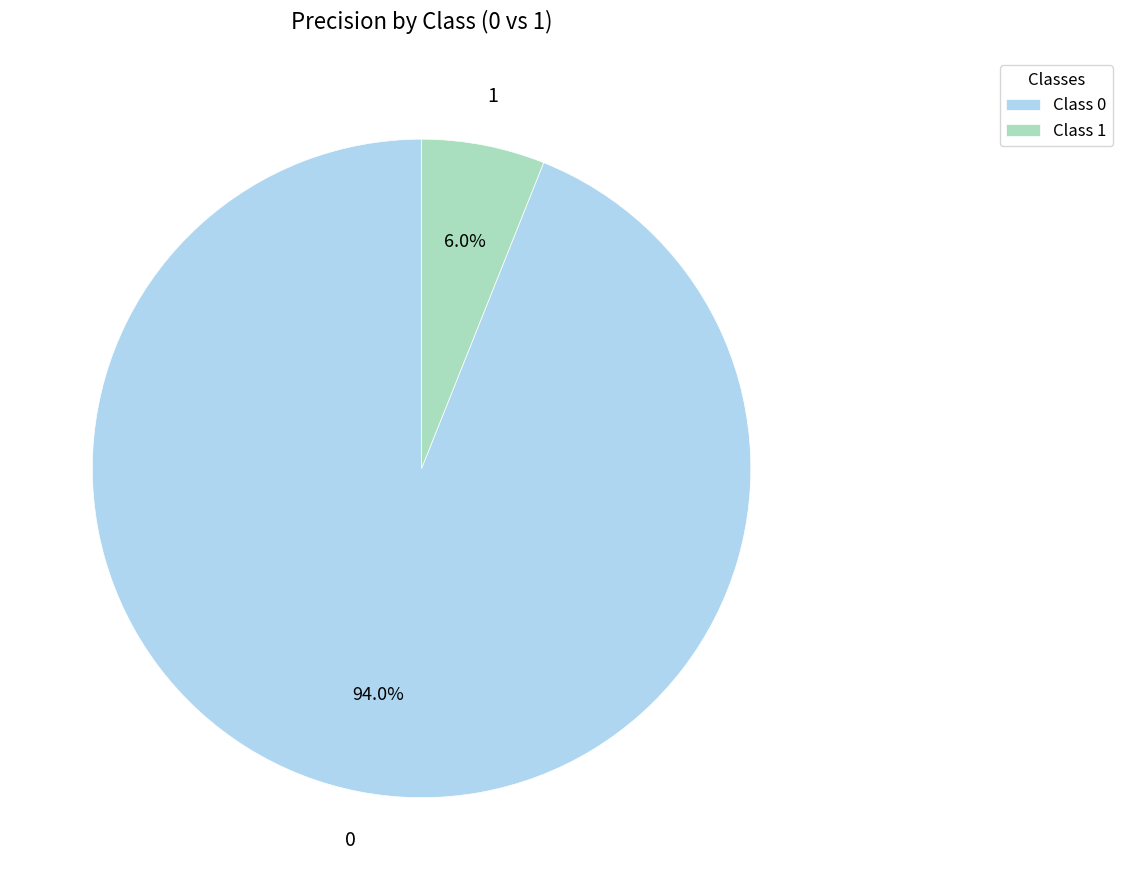

Is there any slice that represents more than half of the pie?

Yes